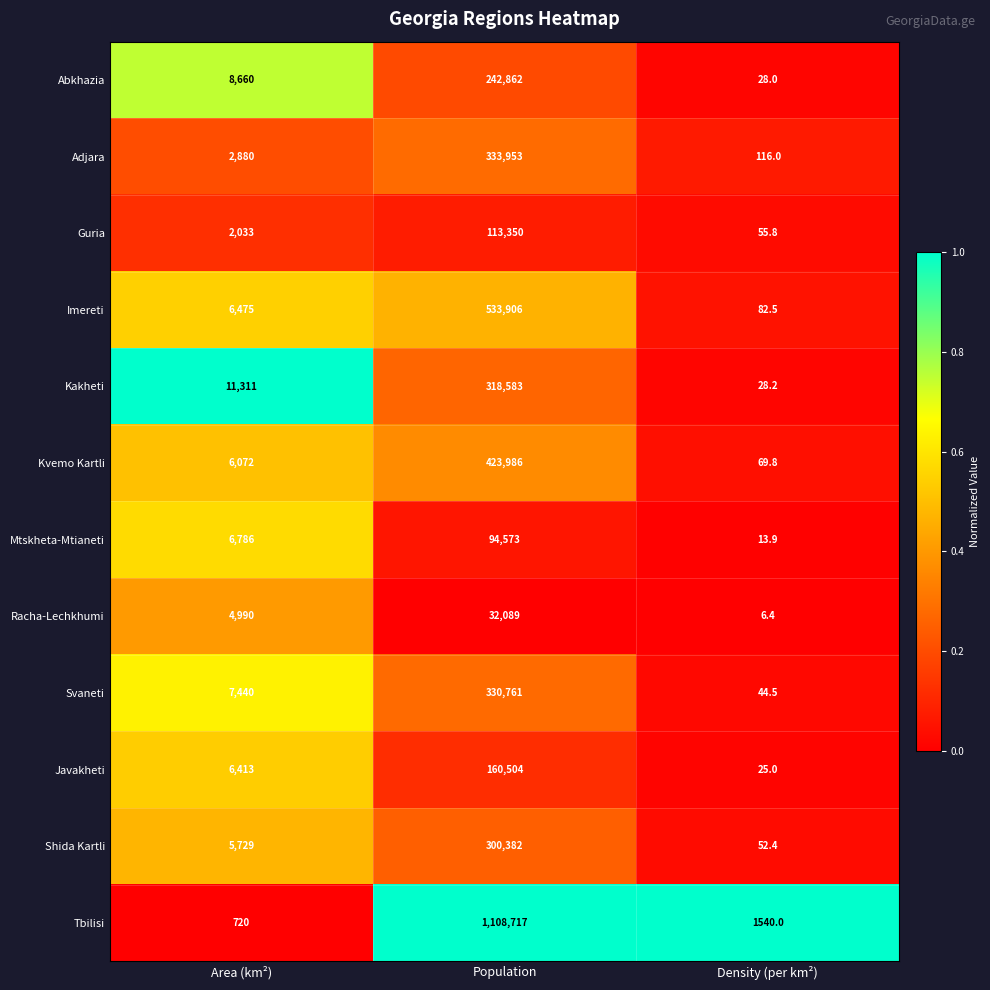

List the labels in order of Imereti value, largest first.

Population, Area (km²), Density (per km²)